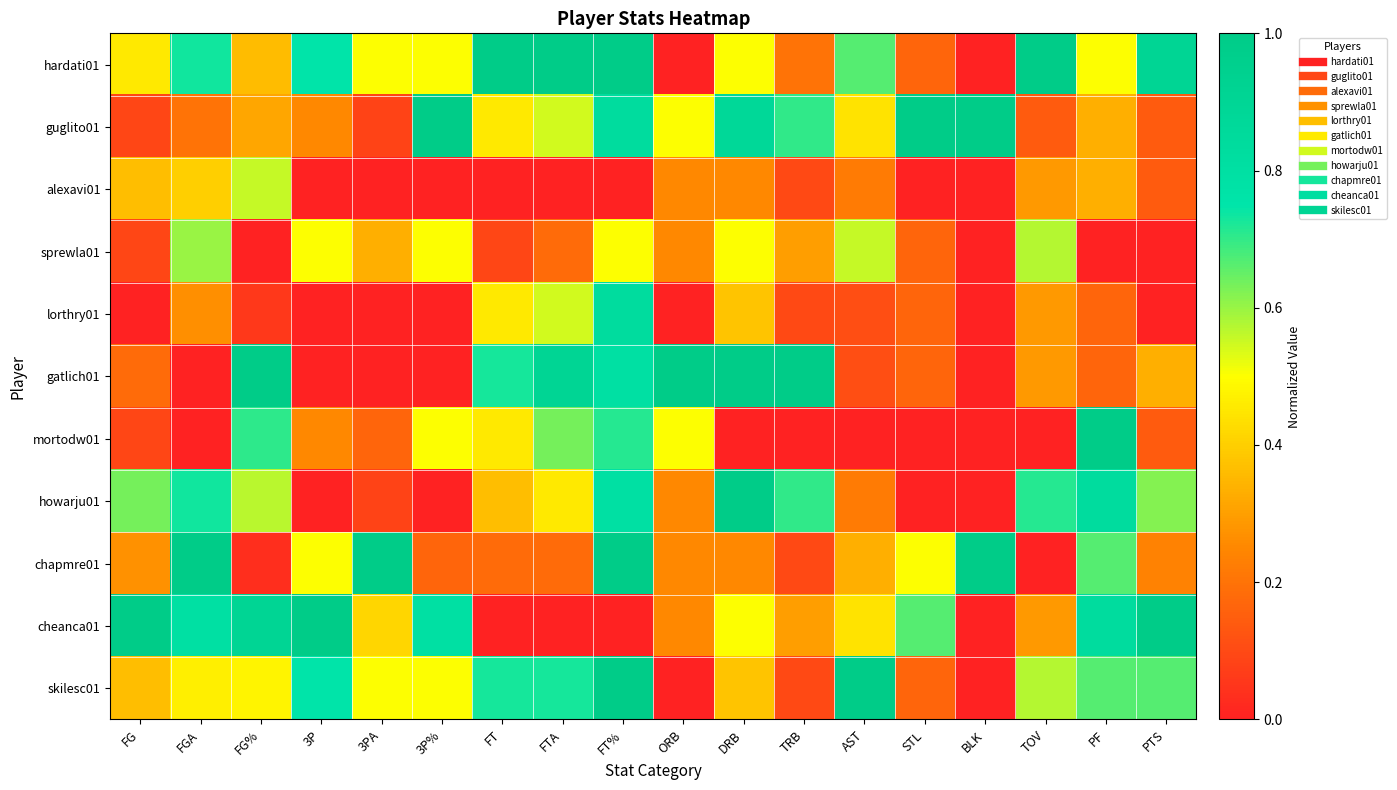

Reading right to left, transcribe all the data shown in this chart.

hardati01: PTS=0.9	PF=0.5	TOV=1.0	BLK=0.0	STL=0.2	AST=0.7	TRB=0.2	DRB=0.5	ORB=0.0	FT%=1.0	FTA=1.0	FT=1.0	3P%=0.5	3PA=0.5	3P=0.8	FG%=0.4	FGA=0.7	FG=0.5
guglito01: PTS=0.1	PF=0.3	TOV=0.1	BLK=1.0	STL=1.0	AST=0.4	TRB=0.7	DRB=0.9	ORB=0.5	FT%=0.8	FTA=0.5	FT=0.5	3P%=1.0	3PA=0.1	3P=0.2	FG%=0.3	FGA=0.2	FG=0.1
alexavi01: PTS=0.1	PF=0.3	TOV=0.3	BLK=0.0	STL=0.0	AST=0.2	TRB=0.1	DRB=0.2	ORB=0.2	FT%=0.0	FTA=0.0	FT=0.0	3P%=0.0	3PA=0.0	3P=0.0	FG%=0.6	FGA=0.4	FG=0.4
sprewla01: PTS=0.0	PF=0.0	TOV=0.6	BLK=0.0	STL=0.2	AST=0.6	TRB=0.3	DRB=0.5	ORB=0.2	FT%=0.5	FTA=0.2	FT=0.1	3P%=0.5	3PA=0.3	3P=0.5	FG%=0.0	FGA=0.6	FG=0.1
lorthry01: PTS=0.0	PF=0.2	TOV=0.3	BLK=0.0	STL=0.2	AST=0.1	TRB=0.1	DRB=0.4	ORB=0.0	FT%=0.8	FTA=0.5	FT=0.5	3P%=0.0	3PA=0.0	3P=0.0	FG%=0.1	FGA=0.3	FG=0.0
gatlich01: PTS=0.3	PF=0.2	TOV=0.3	BLK=0.0	STL=0.2	AST=0.1	TRB=1.0	DRB=1.0	ORB=1.0	FT%=0.8	FTA=0.9	FT=0.7	3P%=0.0	3PA=0.0	3P=0.0	FG%=1.0	FGA=0.0	FG=0.2
mortodw01: PTS=0.1	PF=1.0	TOV=0.0	BLK=0.0	STL=0.0	AST=0.0	TRB=0.0	DRB=0.0	ORB=0.5	FT%=0.7	FTA=0.6	FT=0.5	3P%=0.5	3PA=0.2	3P=0.2	FG%=0.7	FGA=0.0	FG=0.1
howarju01: PTS=0.6	PF=0.8	TOV=0.7	BLK=0.0	STL=0.0	AST=0.2	TRB=0.7	DRB=1.0	ORB=0.2	FT%=0.8	FTA=0.5	FT=0.4	3P%=0.0	3PA=0.1	3P=0.0	FG%=0.6	FGA=0.7	FG=0.6
chapmre01: PTS=0.2	PF=0.7	TOV=0.0	BLK=1.0	STL=0.5	AST=0.3	TRB=0.1	DRB=0.2	ORB=0.2	FT%=1.0	FTA=0.2	FT=0.2	3P%=0.2	3PA=1.0	3P=0.5	FG%=0.0	FGA=1.0	FG=0.3
cheanca01: PTS=1.0	PF=0.8	TOV=0.3	BLK=0.0	STL=0.7	AST=0.4	TRB=0.3	DRB=0.5	ORB=0.2	FT%=0.0	FTA=0.0	FT=0.0	3P%=0.8	3PA=0.4	3P=1.0	FG%=0.9	FGA=0.8	FG=1.0
skilesc01: PTS=0.7	PF=0.7	TOV=0.6	BLK=0.0	STL=0.2	AST=1.0	TRB=0.1	DRB=0.4	ORB=0.0	FT%=1.0	FTA=0.7	FT=0.7	3P%=0.5	3PA=0.5	3P=0.8	FG%=0.5	FGA=0.5	FG=0.4